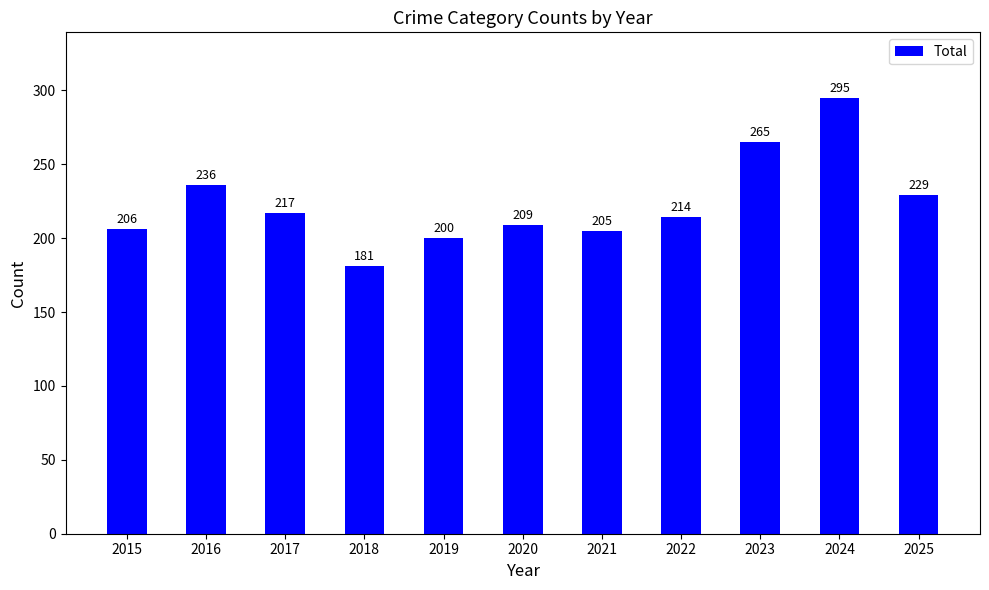

What is the change in value from 2020 to 2023?

+56